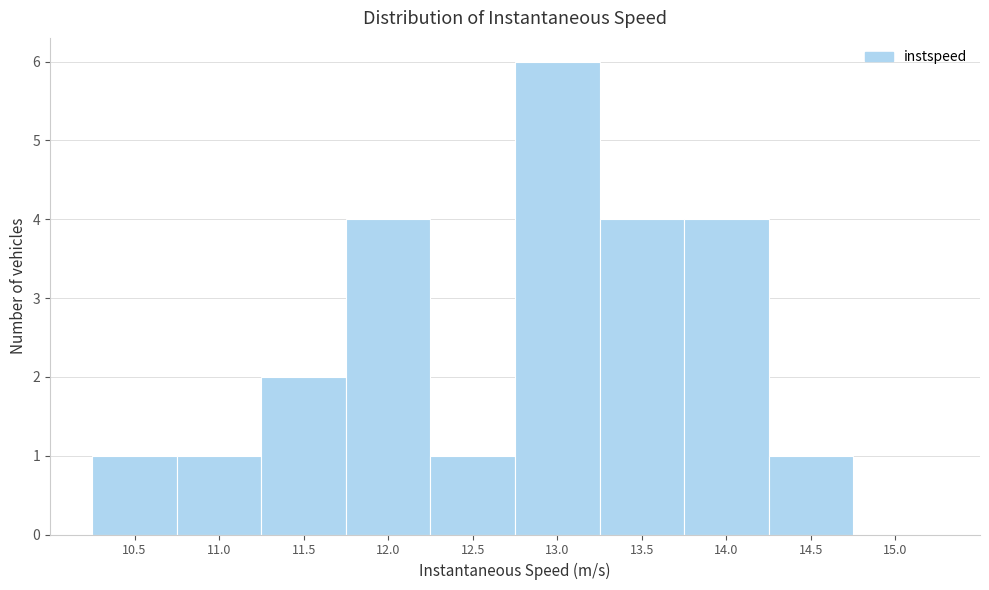

Reading left to right, transcribe all the data shown in this chart.

10.5=1	11.0=1	11.5=2	12.0=4	12.5=1	13.0=6	13.5=4	14.0=4	14.5=1	15.0=0